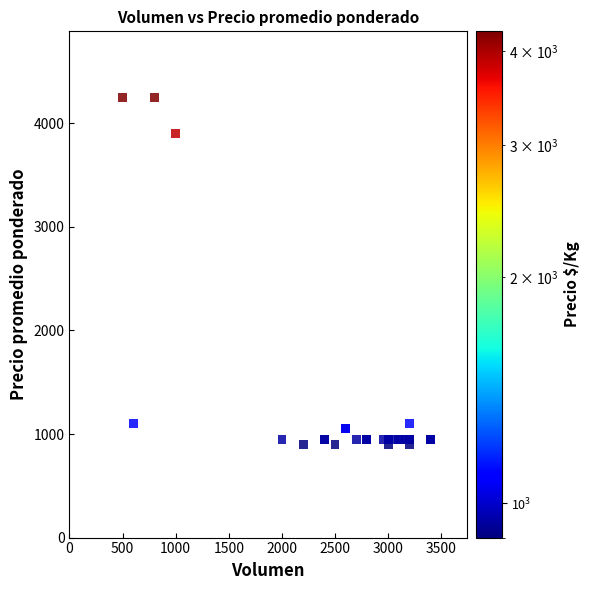

What Y value in the scatter plot is closest to 2575?

3900